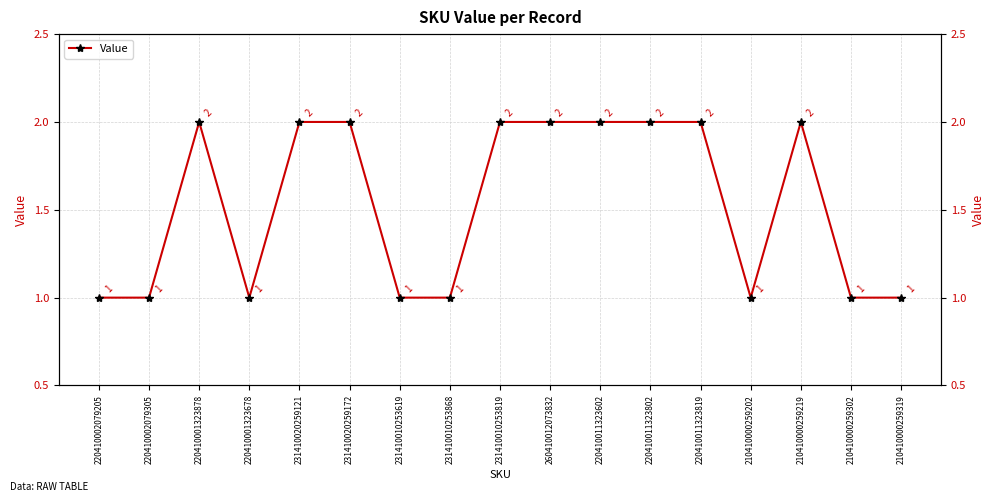

What is the value of the 6th point from the left?

2